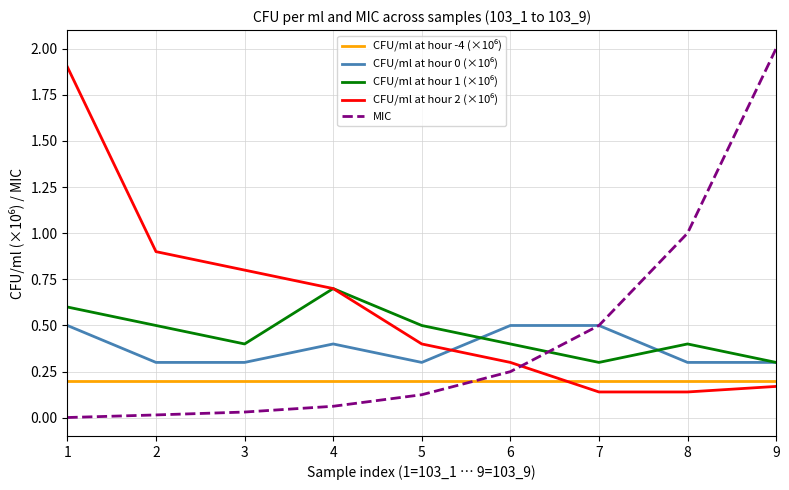

Which series has the widest spread of values?

MIC